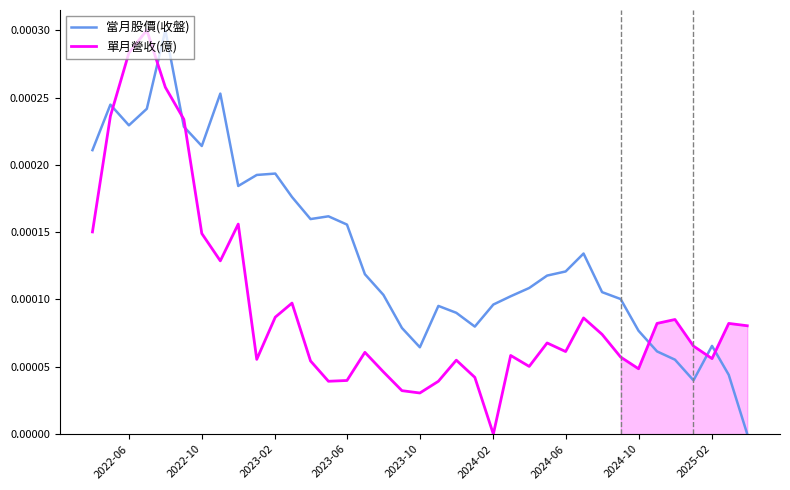

Which series ends up on top after the final intersection of 當月股價(收盤) and 單月營收(億)?

單月營收(億)